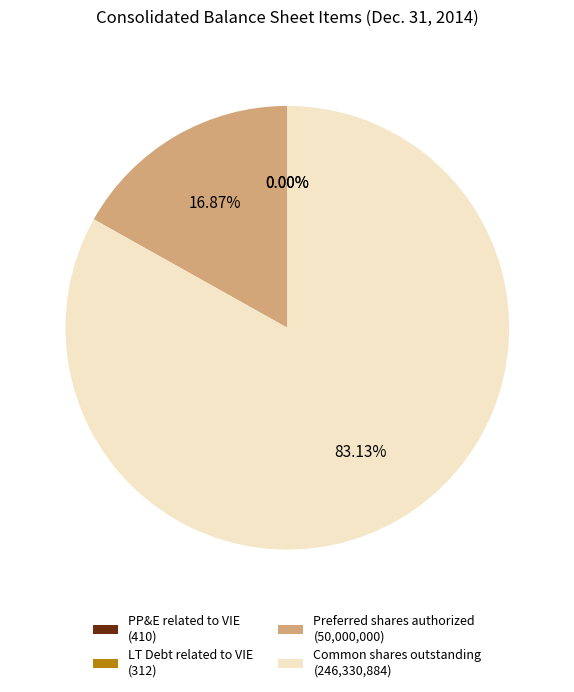

Which category has the biggest portion of the pie?

Common shares outstanding (246,330,884)